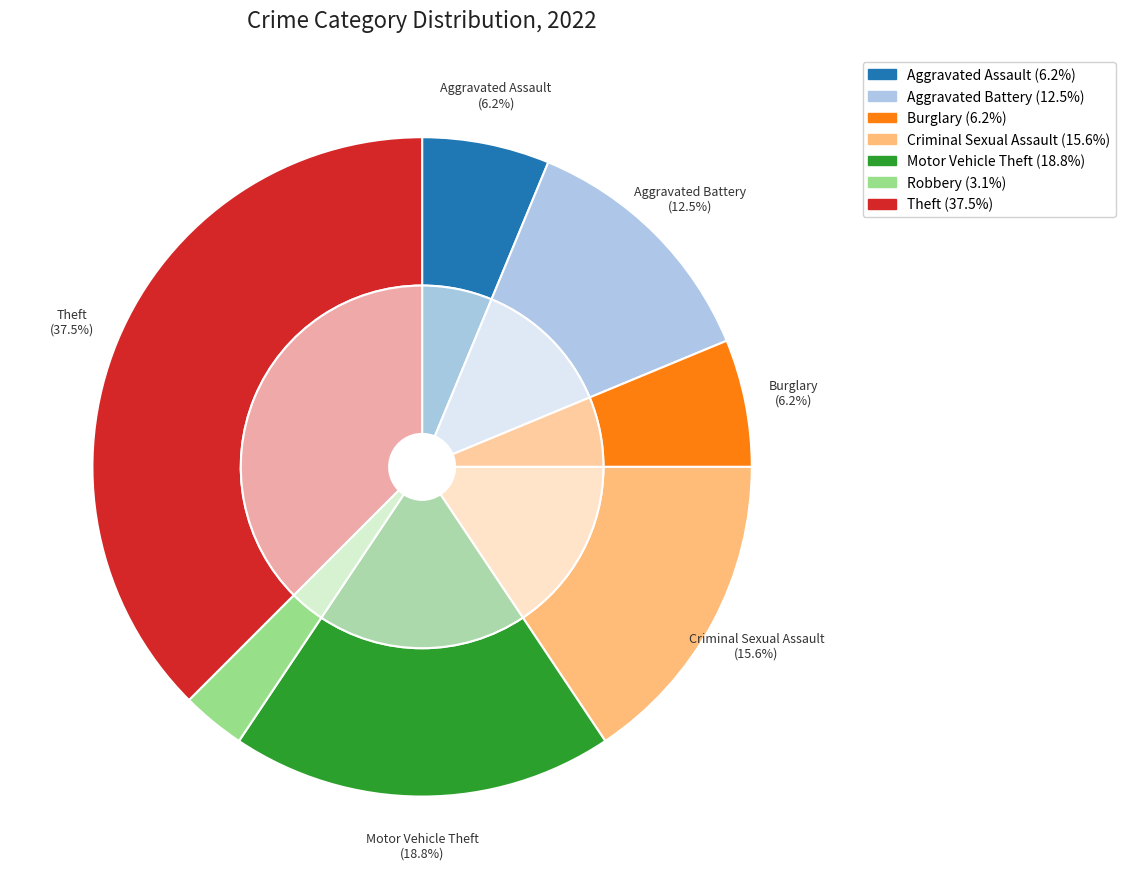

Which has a higher value, Motor Vehicle Theft or Aggravated Battery?

Motor Vehicle Theft